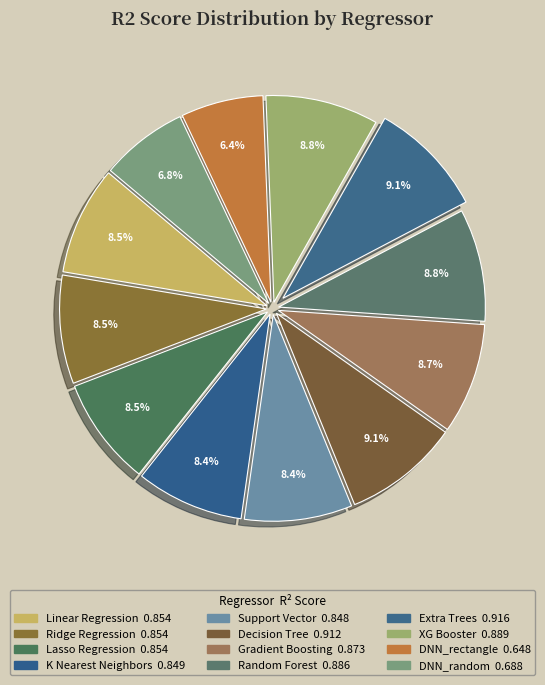

How many segments does this pie chart have?

12